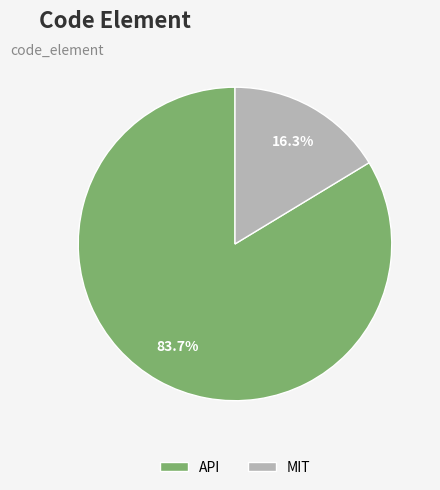

What percentage is the MIT slice, to the nearest percent?

16%